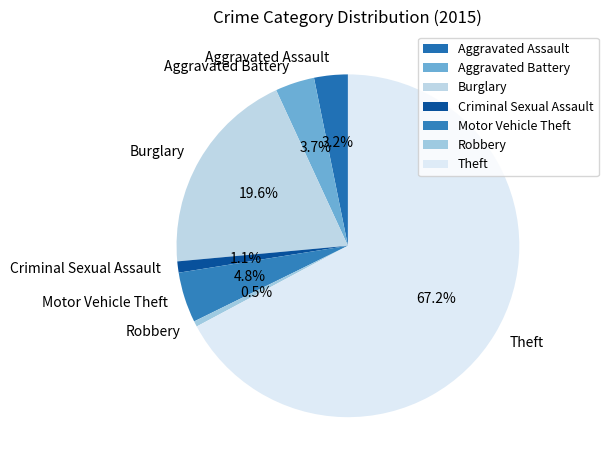

Do Robbery and Theft together represent more than half of the pie?

Yes